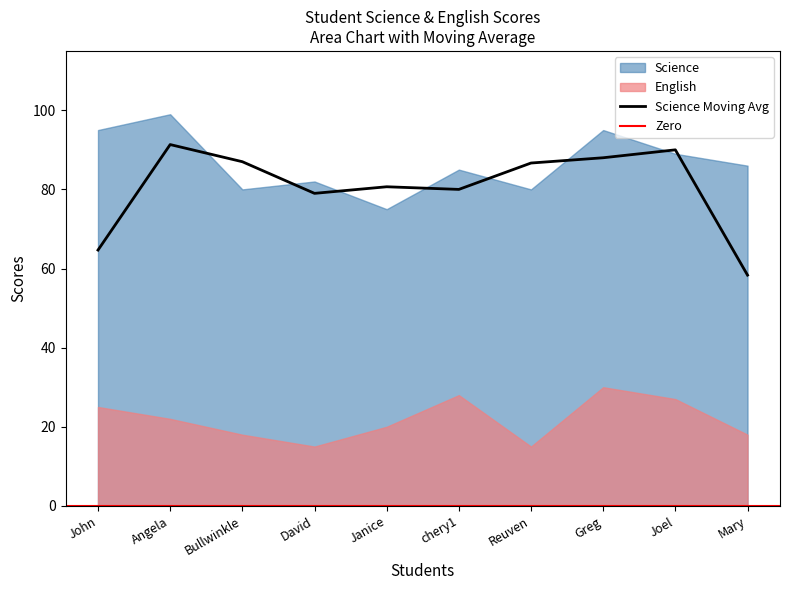

How many data points in English are less than 22?

5